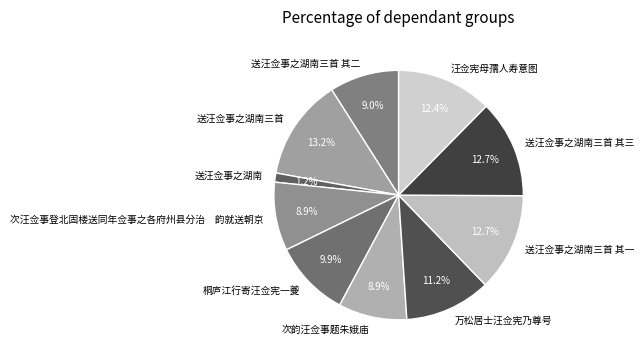

Which has a higher value, 汪佥宪母孺人寿意图 or 桐庐江行寄汪佥宪一夔?

汪佥宪母孺人寿意图